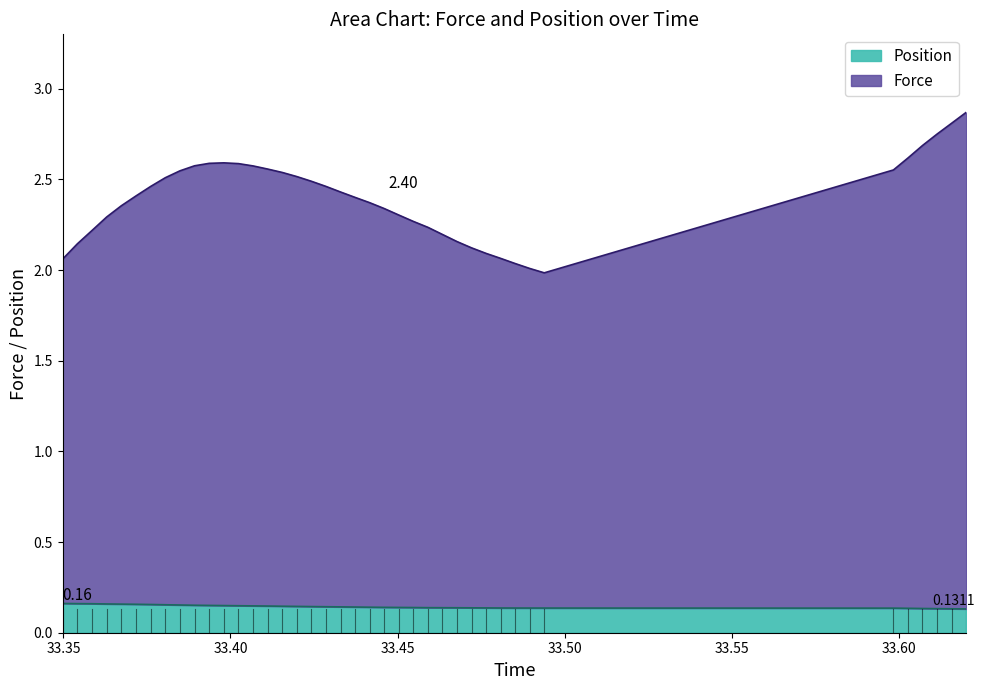

How many lines are shown in the chart?

2